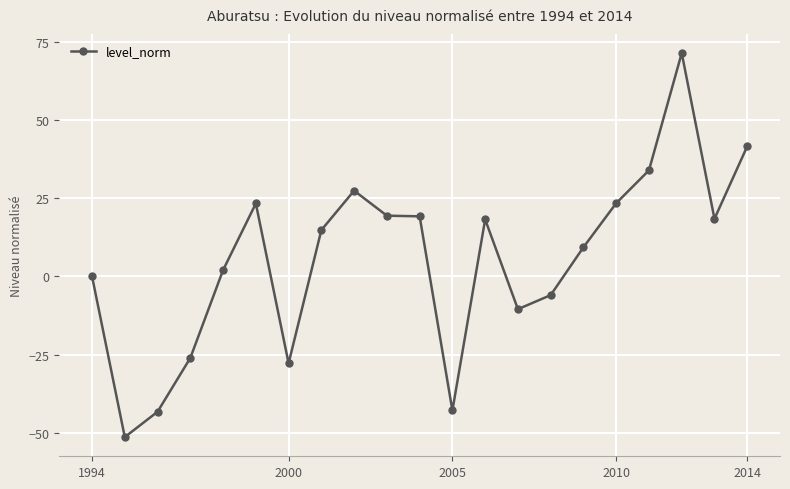

What is the value of the 2nd point from the left?

-51.4